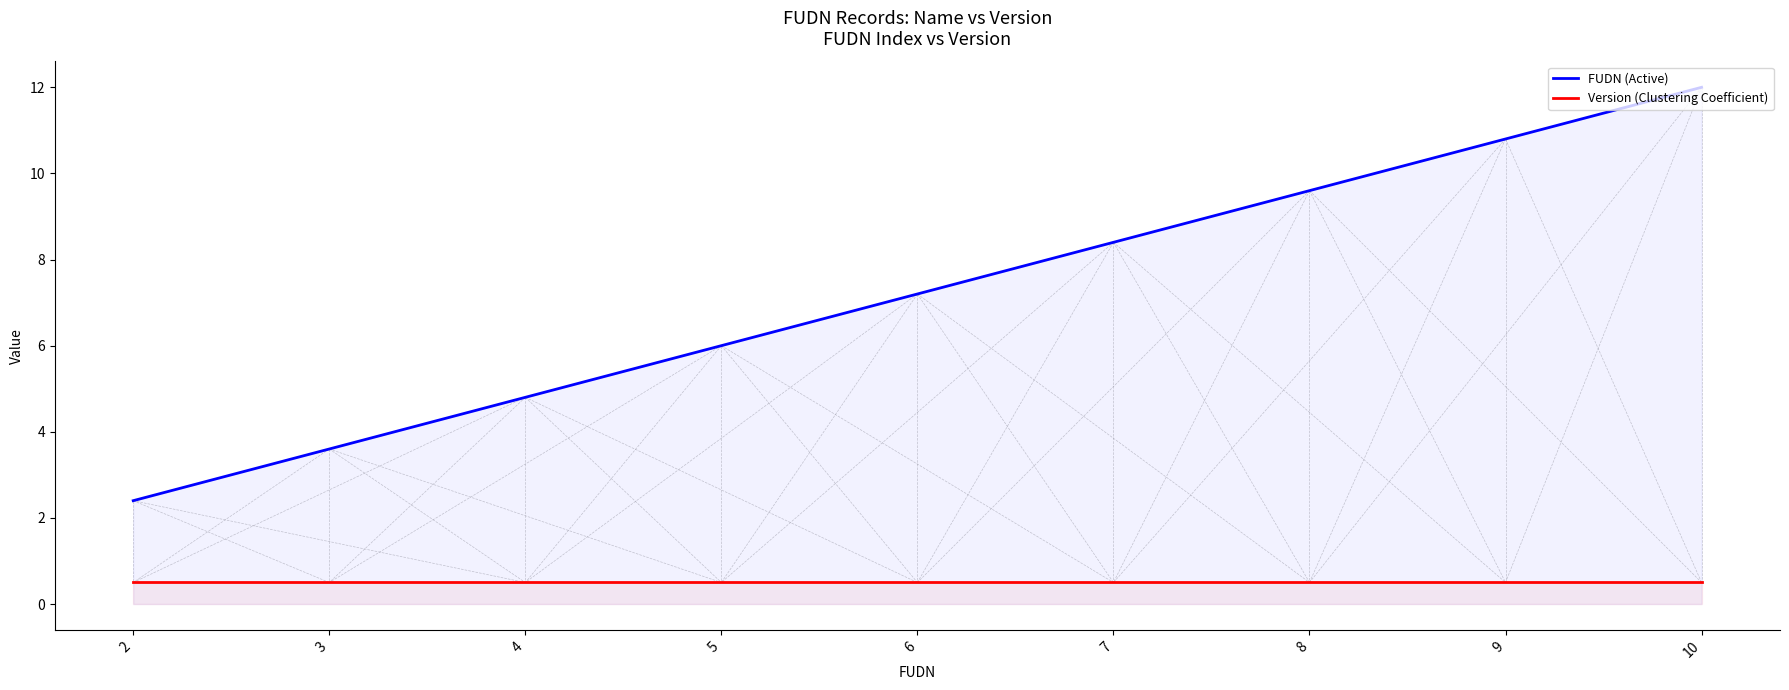

Rank the categories by Version (Clustering Coefficient) value from highest to lowest.

2, 3, 4, 5, 6, 7, 8, 9, 10